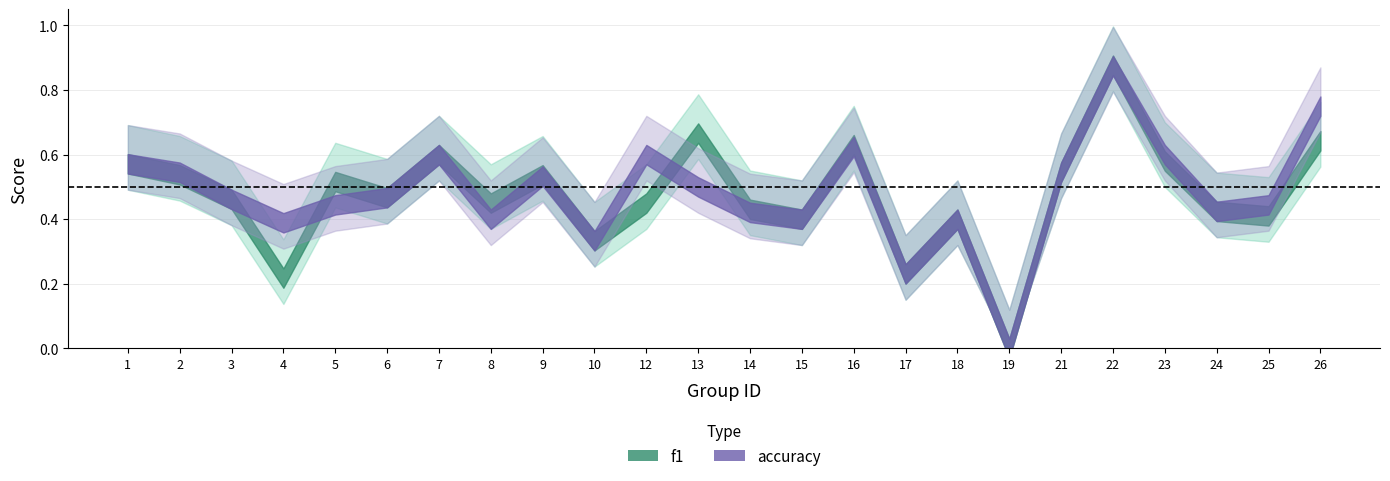

At which label is accuracy closest to 0?

19